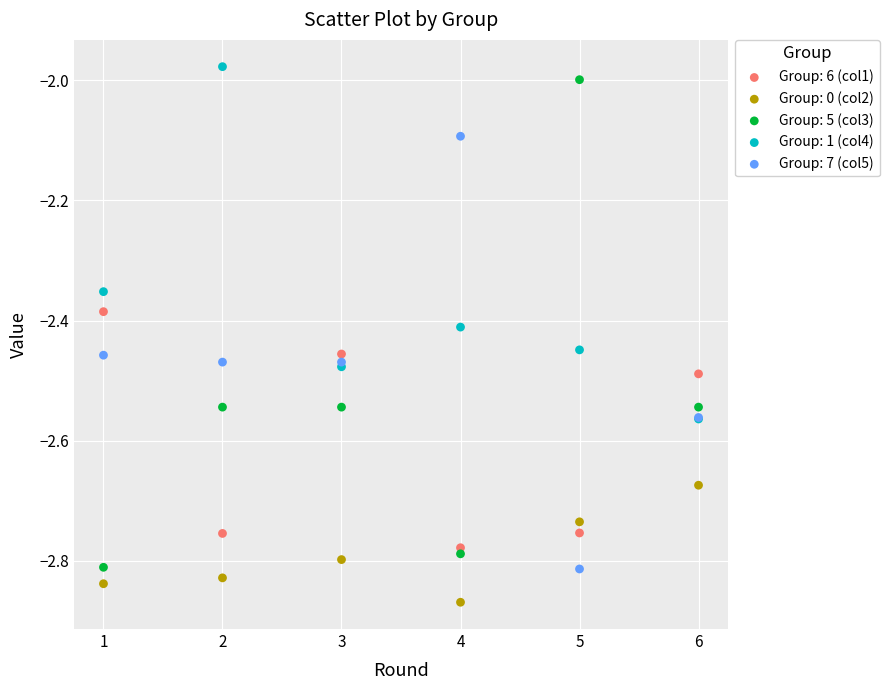

What are all the series names shown in the legend?

Group: 6 (col1), Group: 0 (col2), Group: 5 (col3), Group: 1 (col4), Group: 7 (col5)